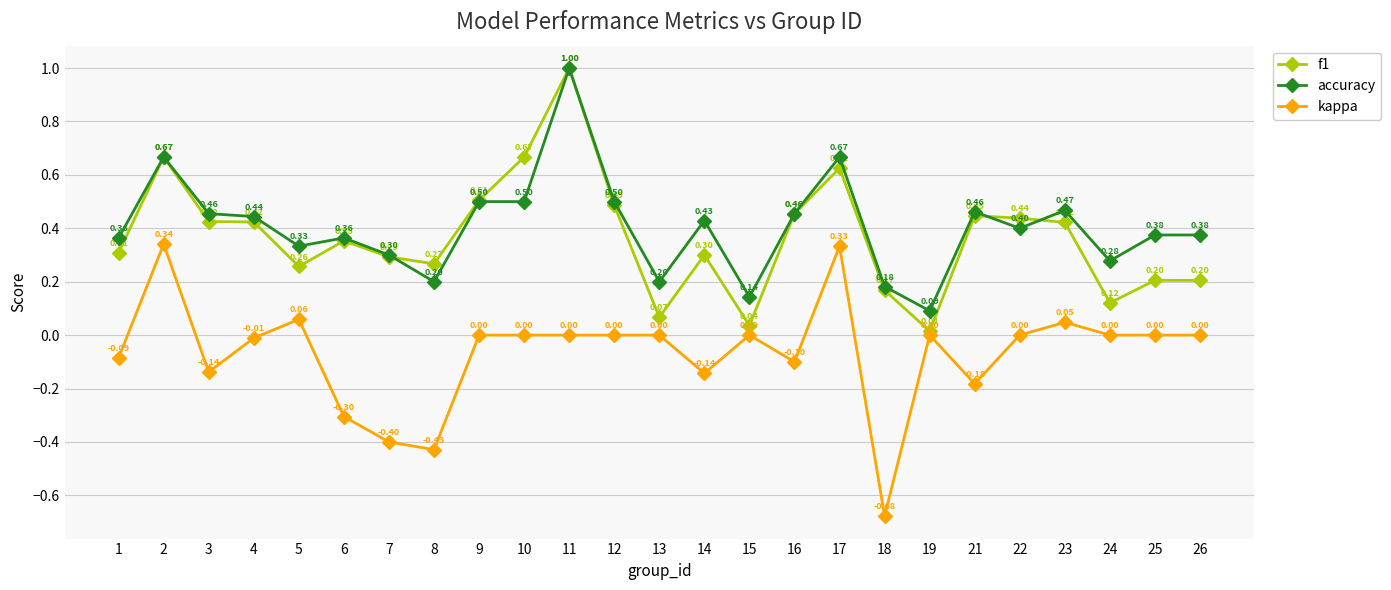

What value does the accuracy series have at 9?

0.5